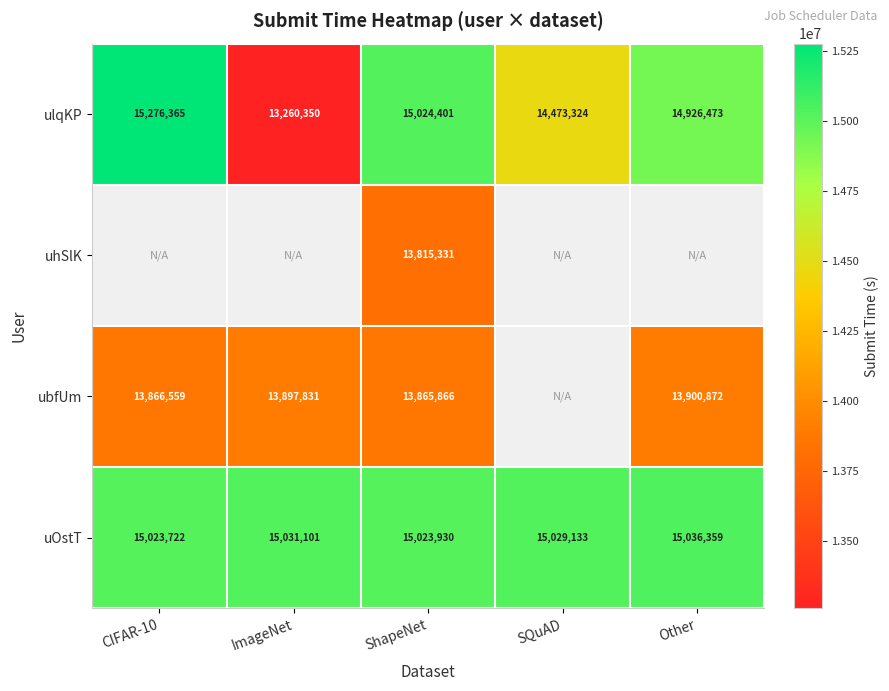

How many series are shown in this chart?

4